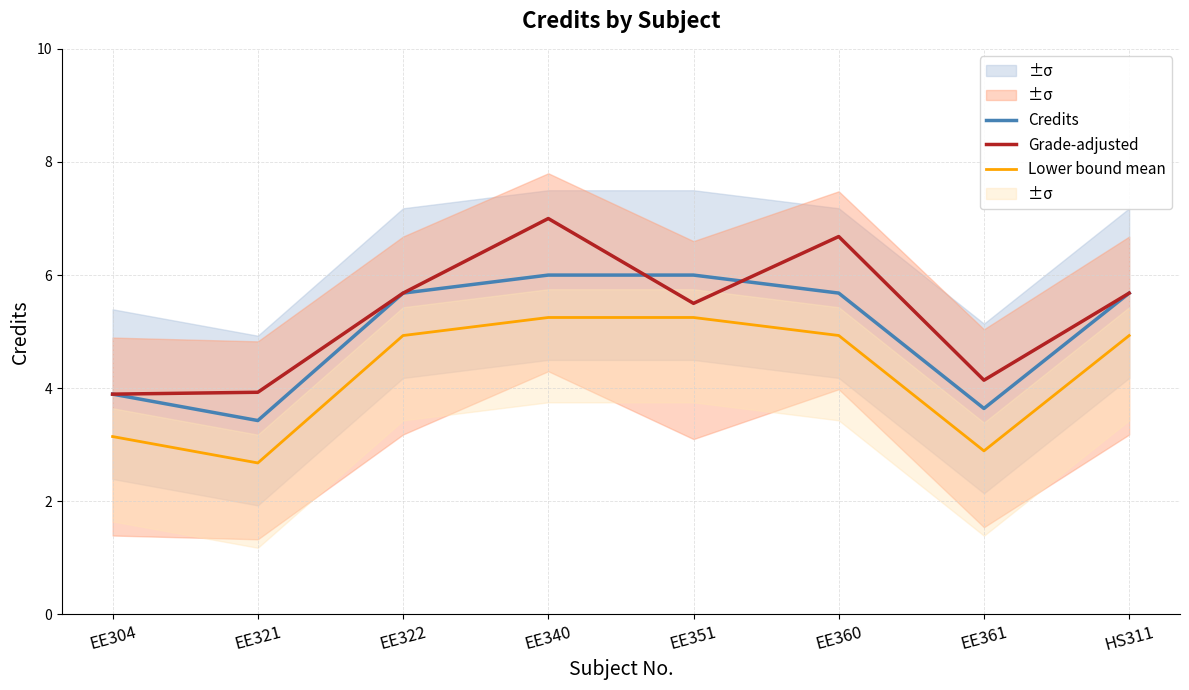

True or false: Credits and Lower bound mean intersect in this chart.

False